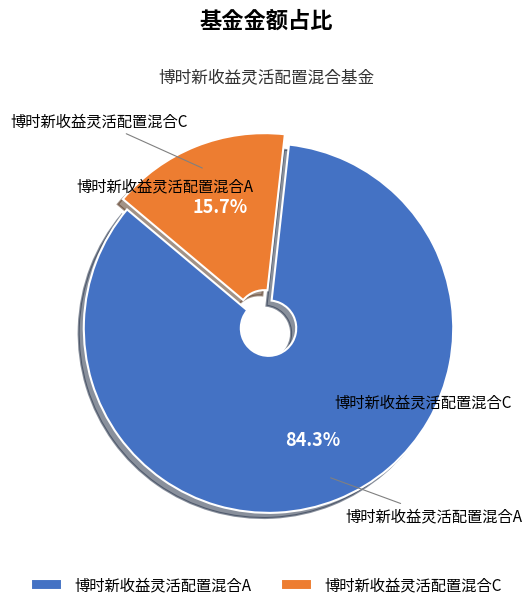

How many segments does this pie chart have?

2